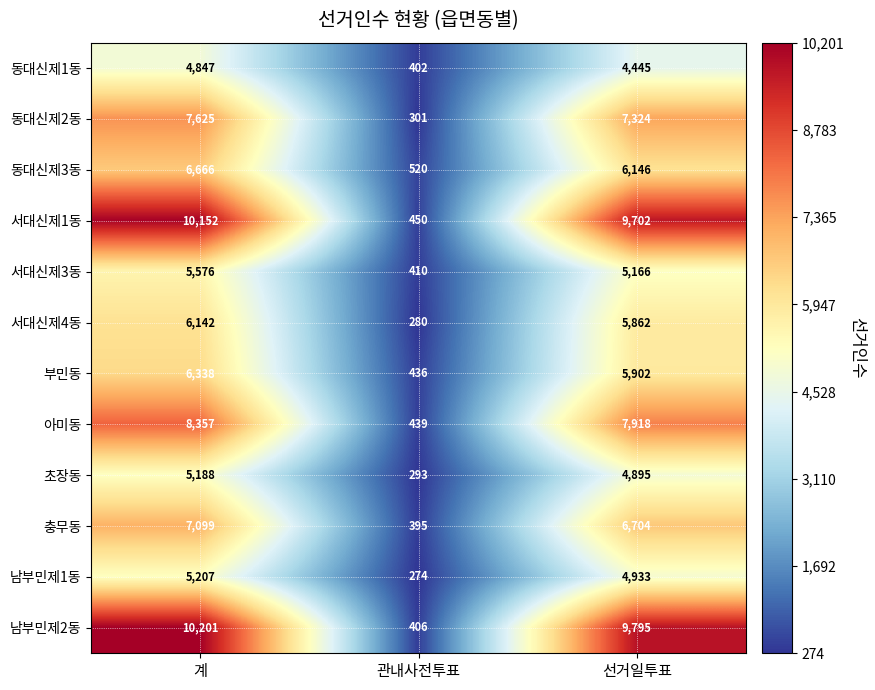

What is the minimum value shown in the chart?

274